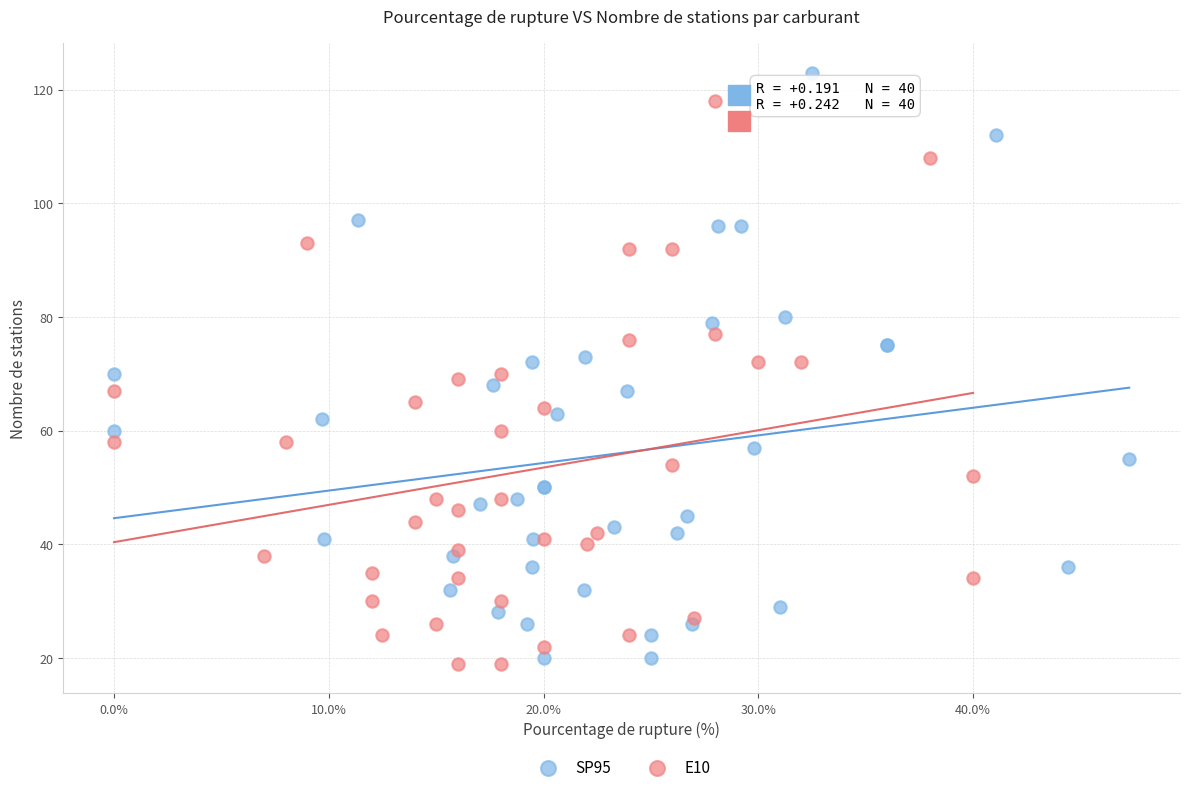

Which series has the largest Y range (max minus min)?

SP95